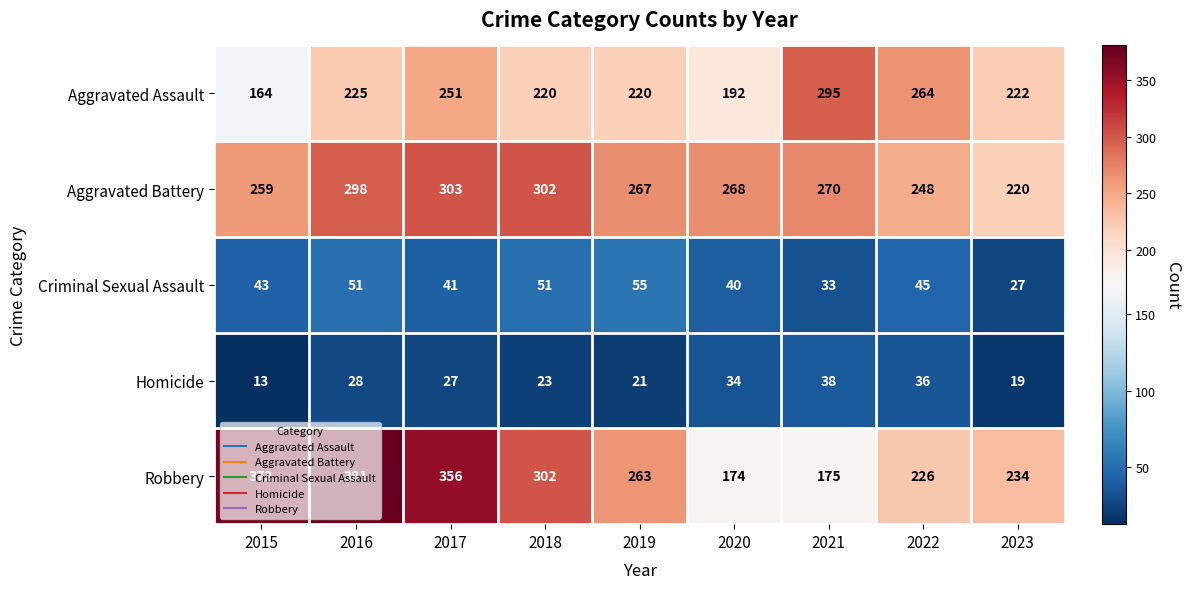

At which category does the chart reach its peak across all series?

2016